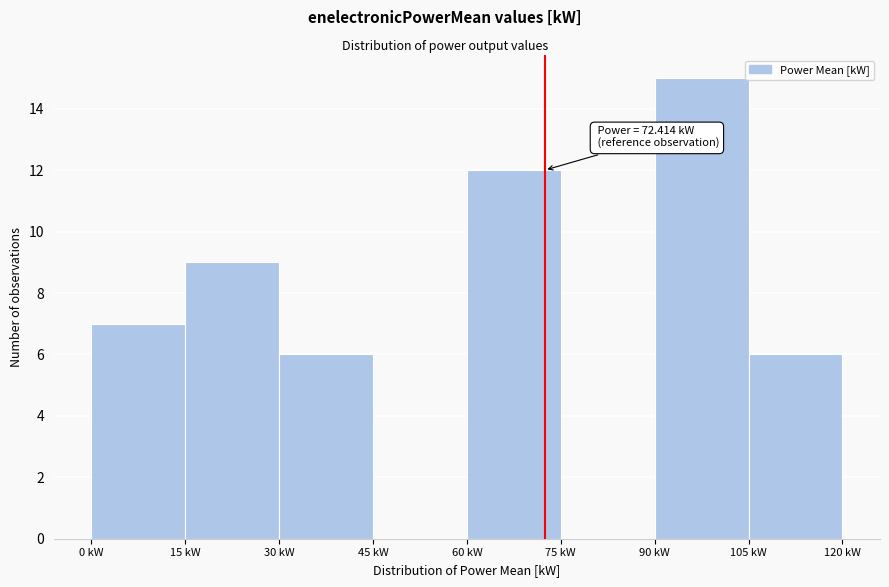

Which range on the x-axis has the tallest bar?

90 to 105